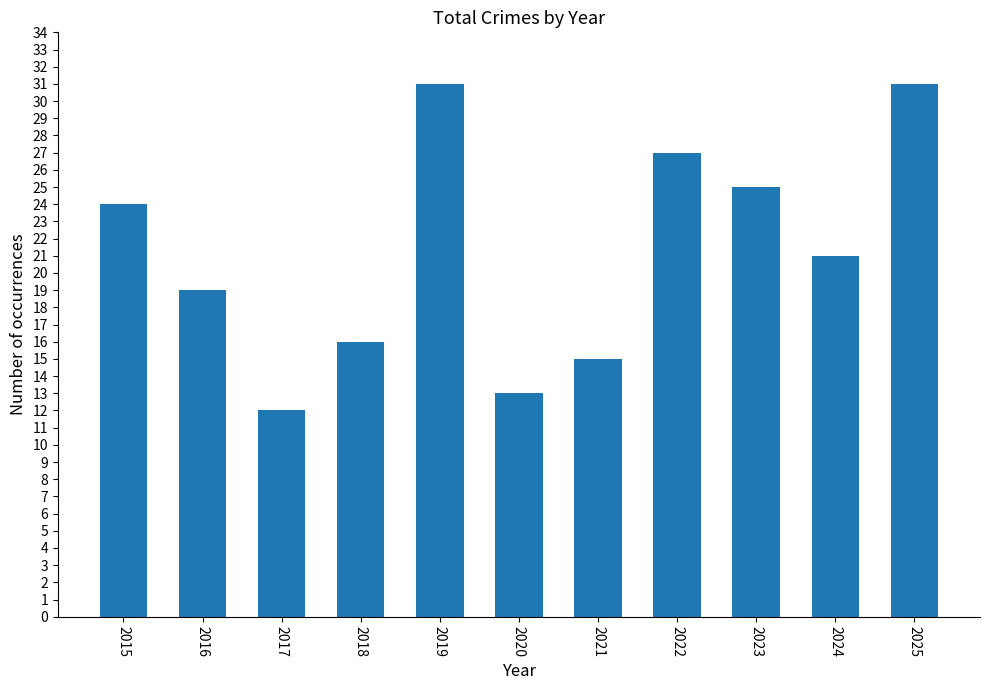

What is the difference between the second highest and second lowest values?

18